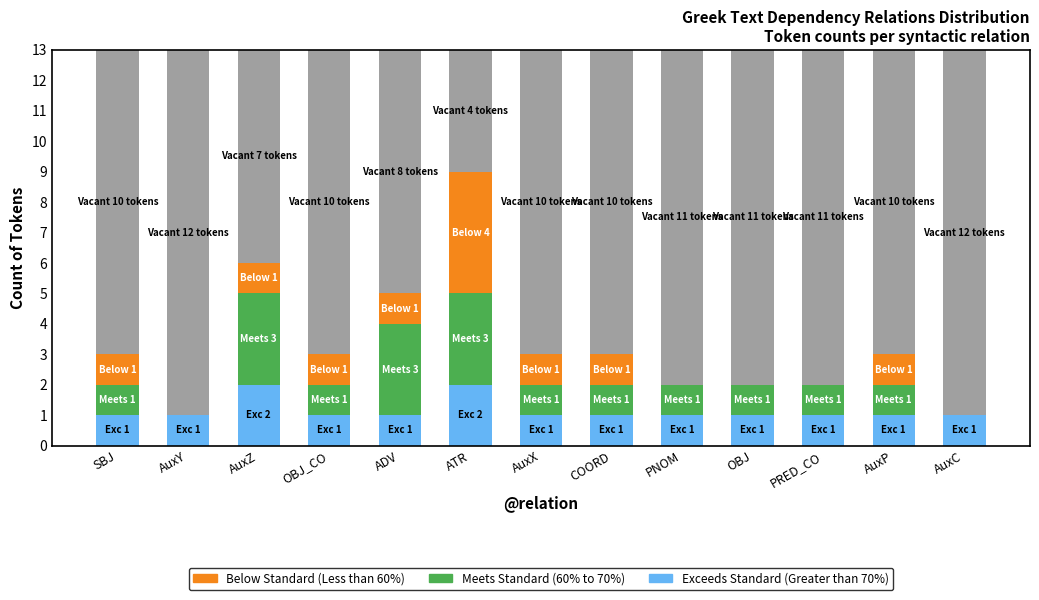

What is the total value across all series at ADV?

13